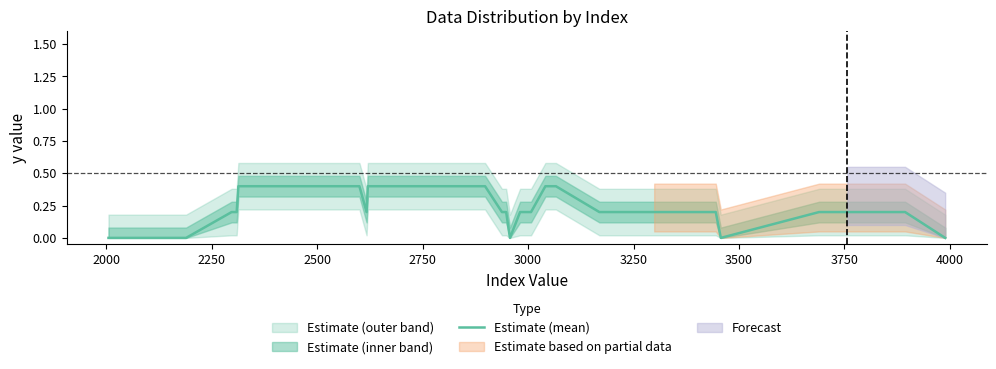

True or false: the data has more than 0 interior local peaks.

False